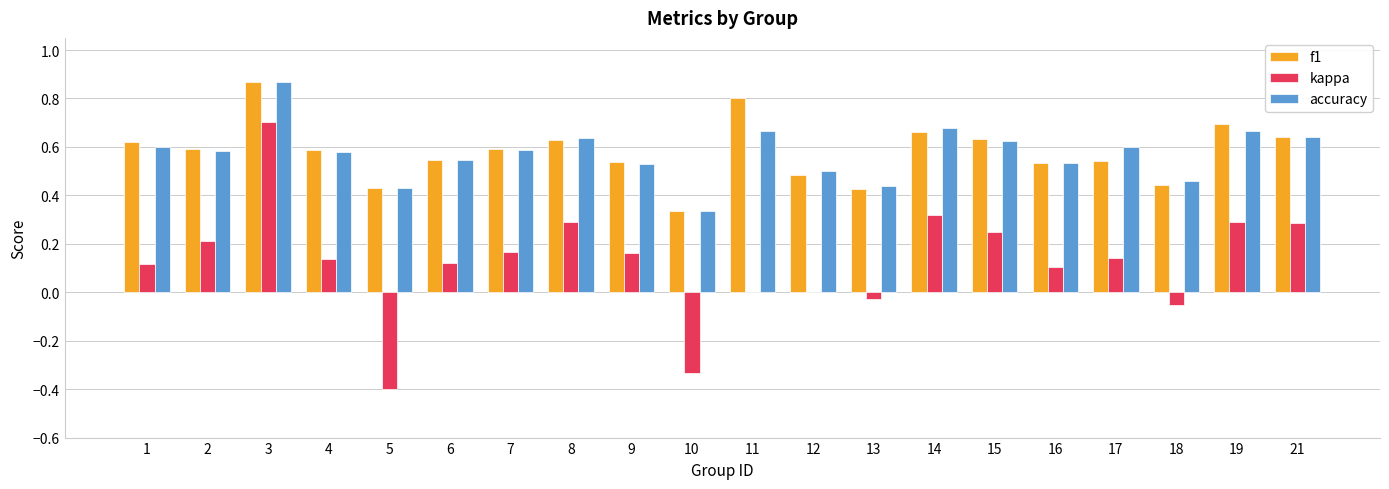

Which series changed the most between 1 and 5?

kappa